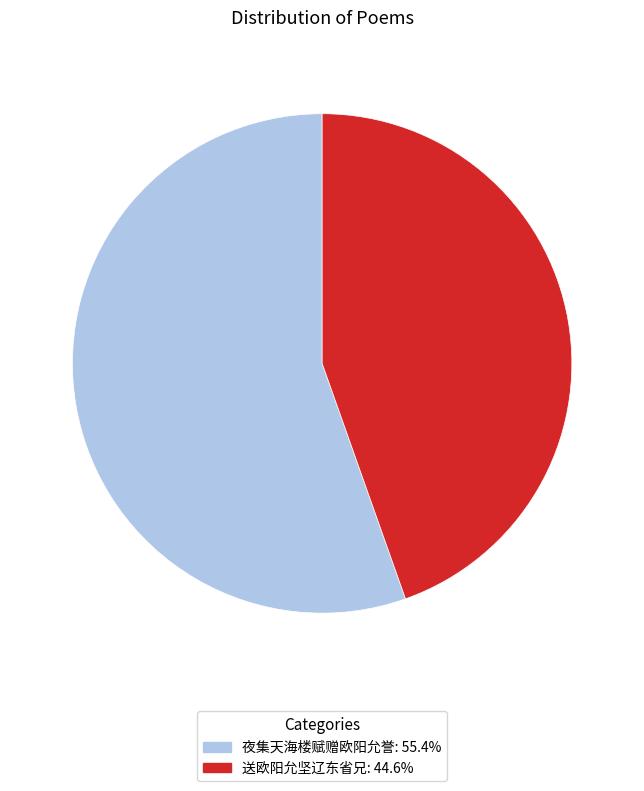

Which category accounts for the majority?

夜集天海楼赋赠欧阳允誉